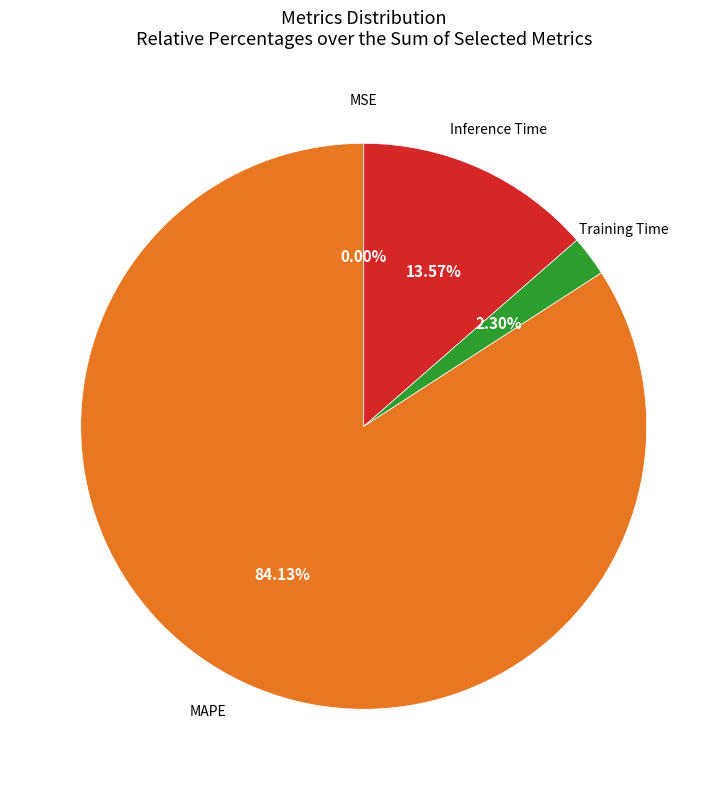

Is there any slice that represents more than half of the pie?

Yes